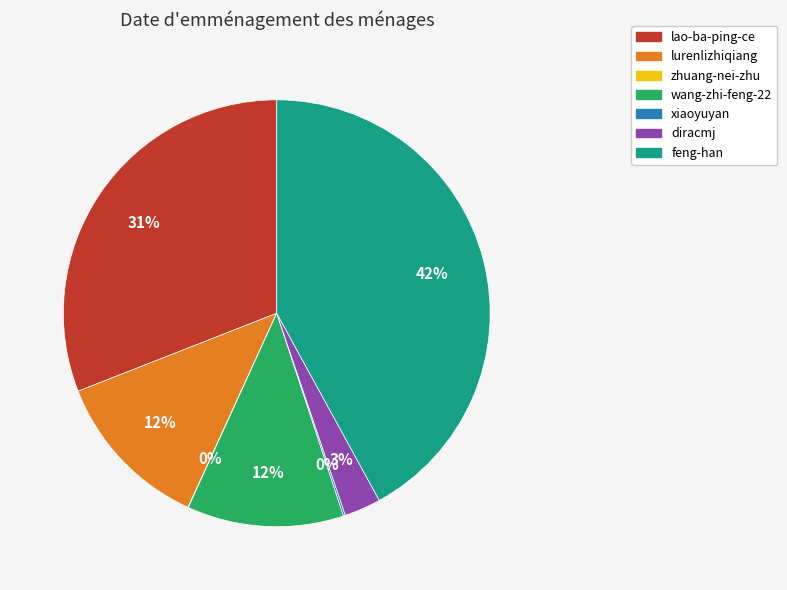

What is the largest slice in the pie chart?

feng-han